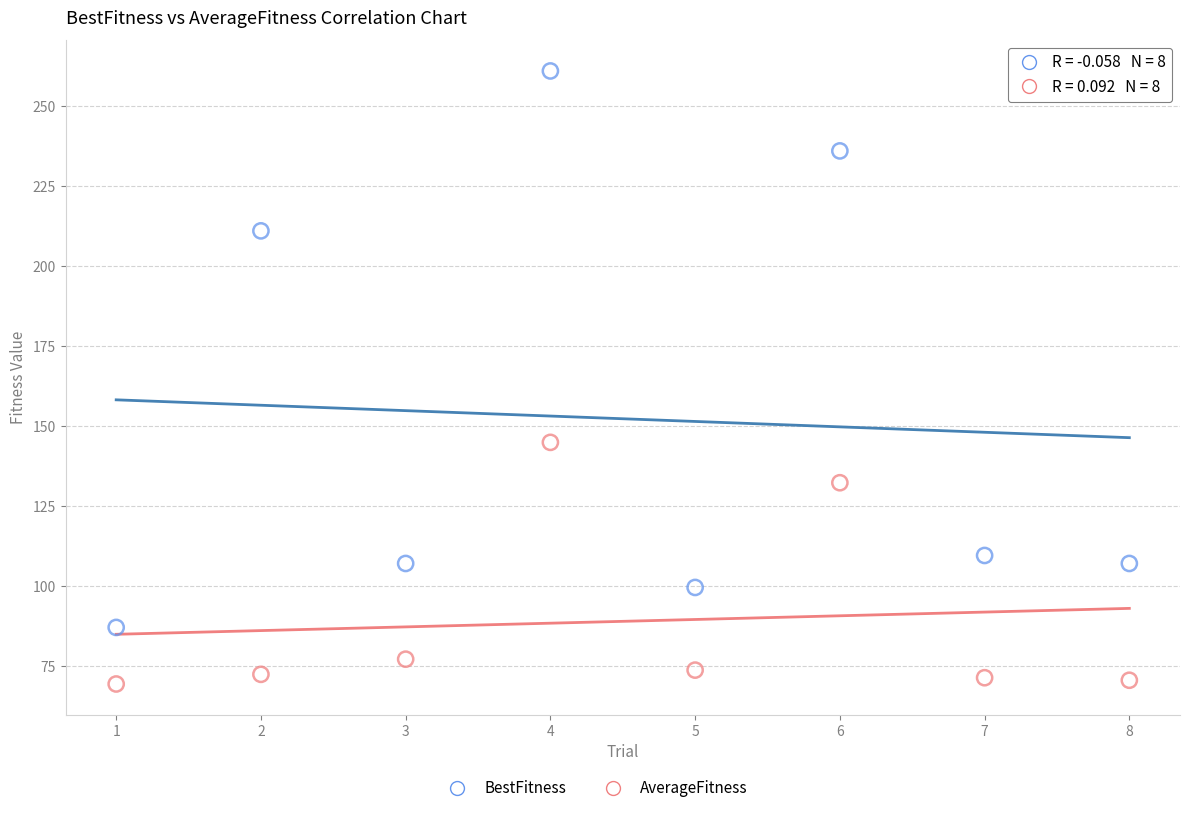

Which series contains the highest Y value?

BestFitness